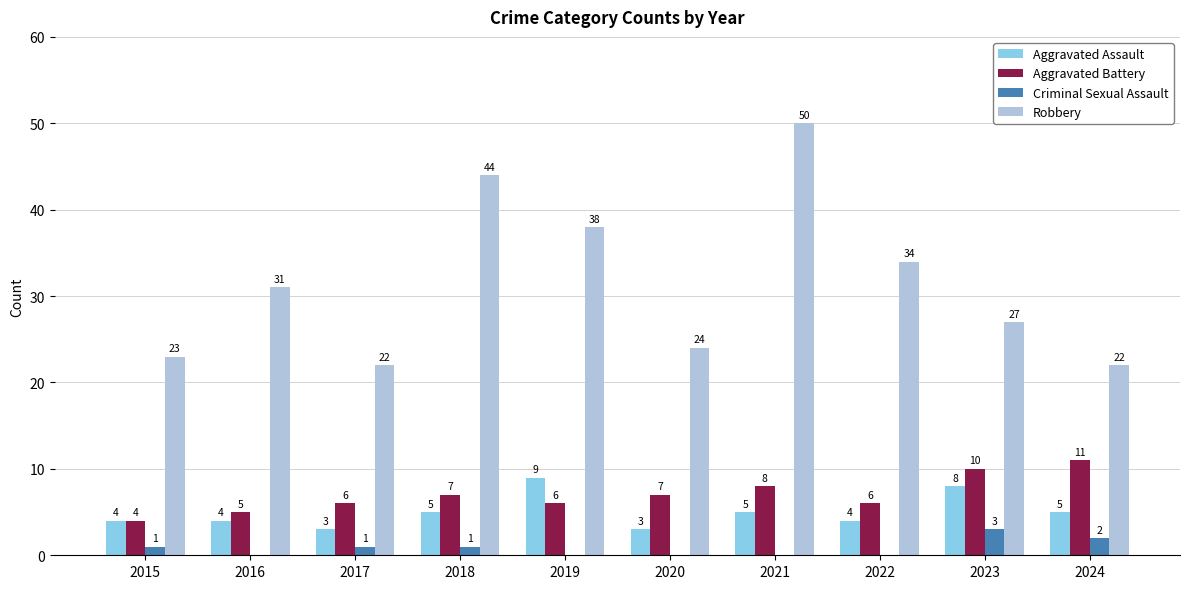

What is the sum of all Aggravated Assault values?

50